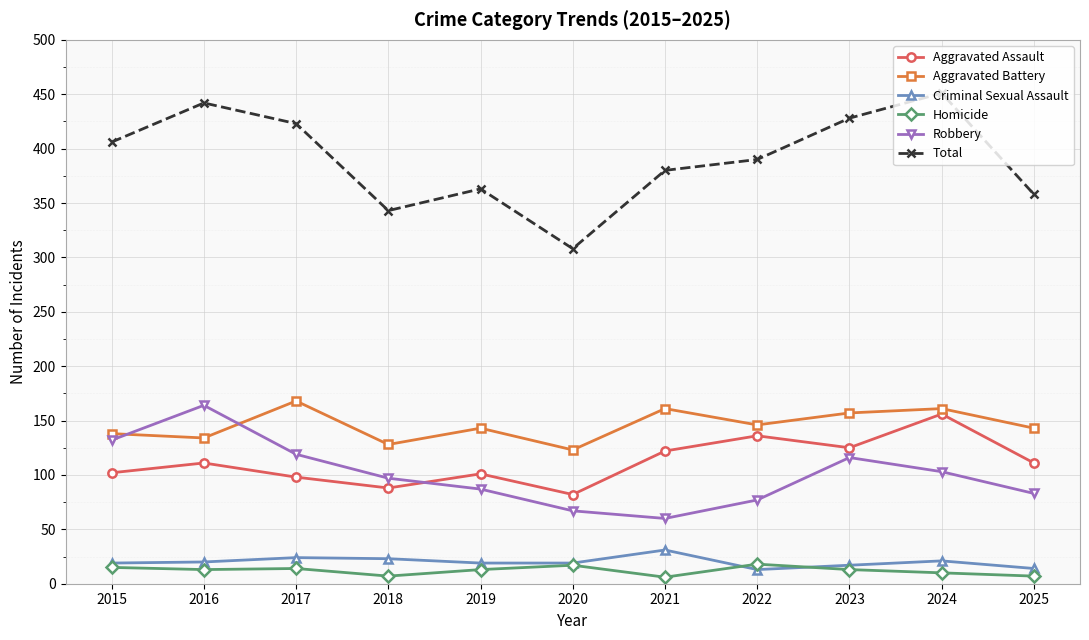

At 2025, list the series in order from smallest to largest.

Homicide, Criminal Sexual Assault, Robbery, Aggravated Assault, Aggravated Battery, Total